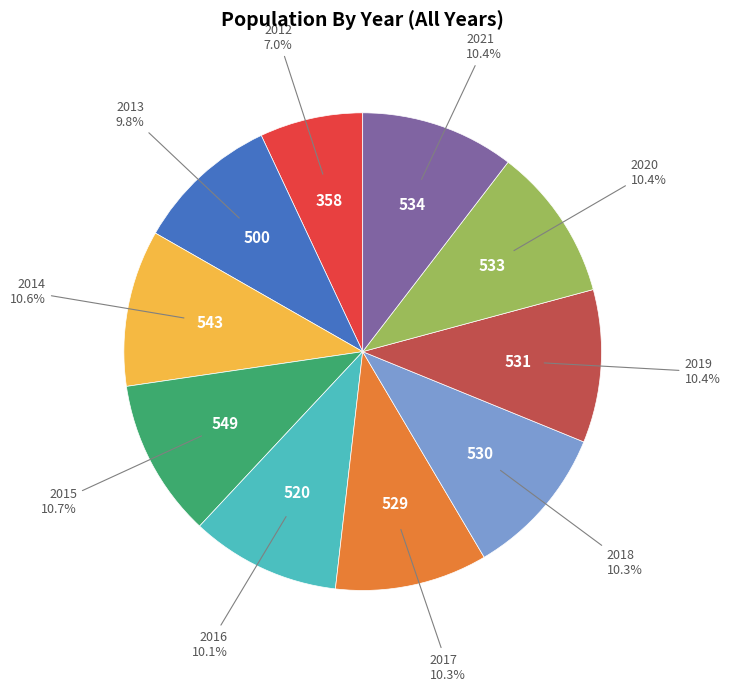

Does any single category account for the majority?

No